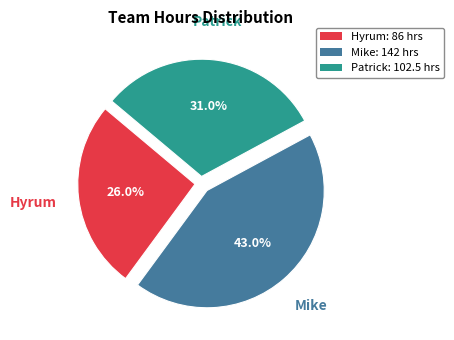

Does any single category account for the majority?

No